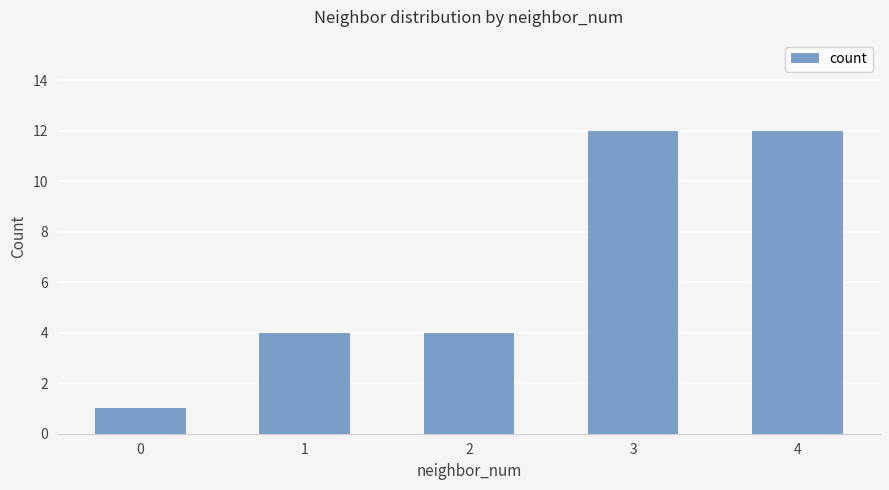

Is it true that the value at 2 is 4?

True